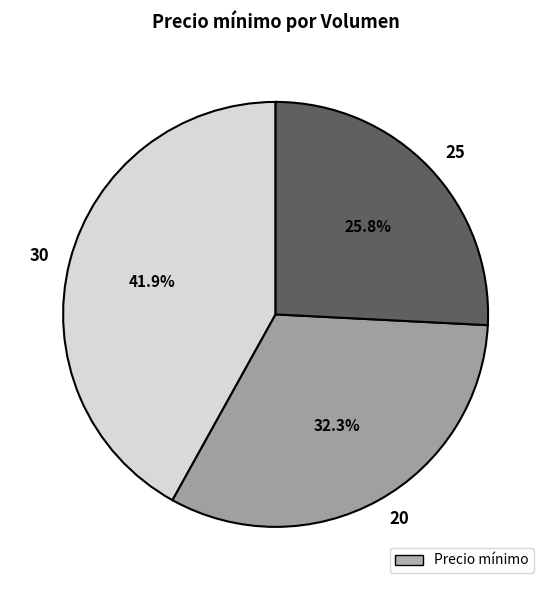

Which slice is the largest?

30